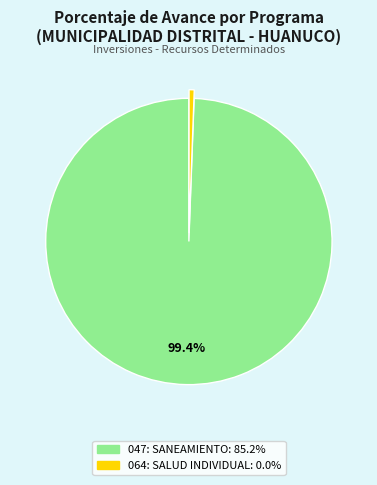

To the nearest percent, what percentage of the pie is 047: SANEAMIENTO?

99%